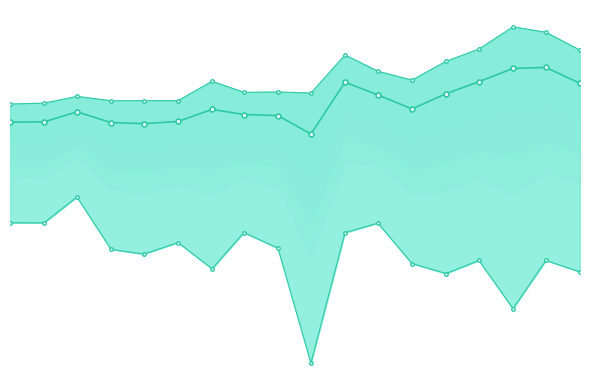

What is the value of the q_0.75 point at the 1st from the left?

158.0